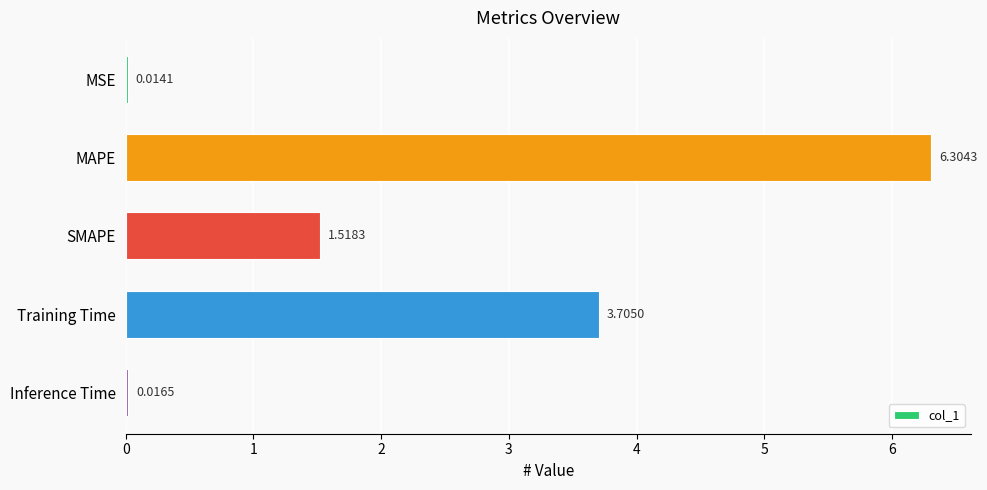

What is the sum of the values at Training Time and Inference Time?

3.7